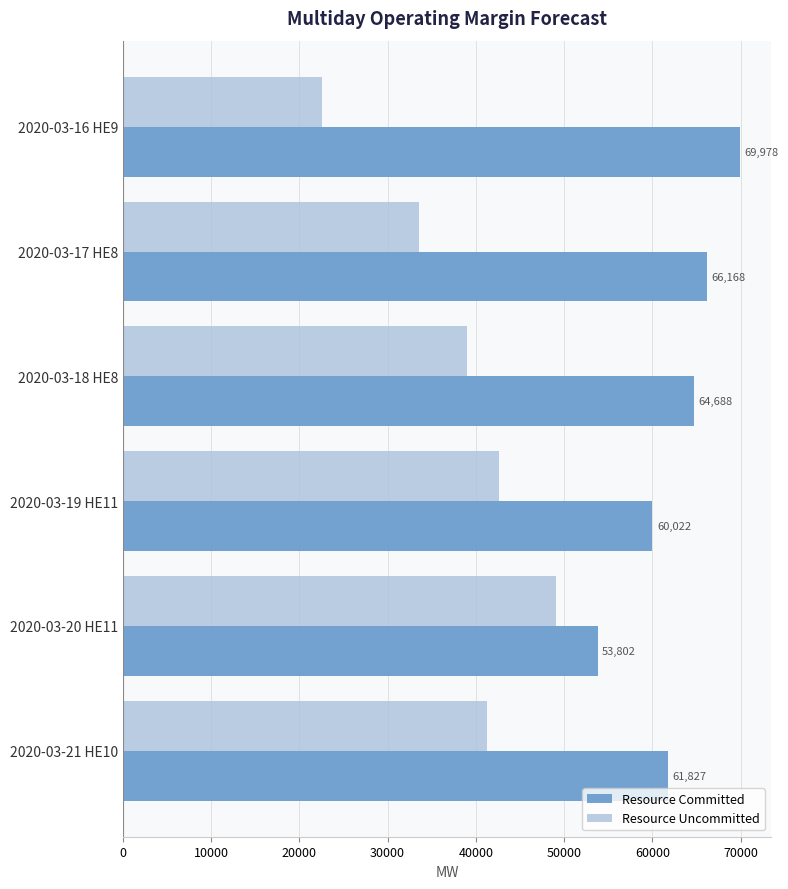

What is the difference between the maximum and minimum values in the Resource Uncommitted series?

26567.3